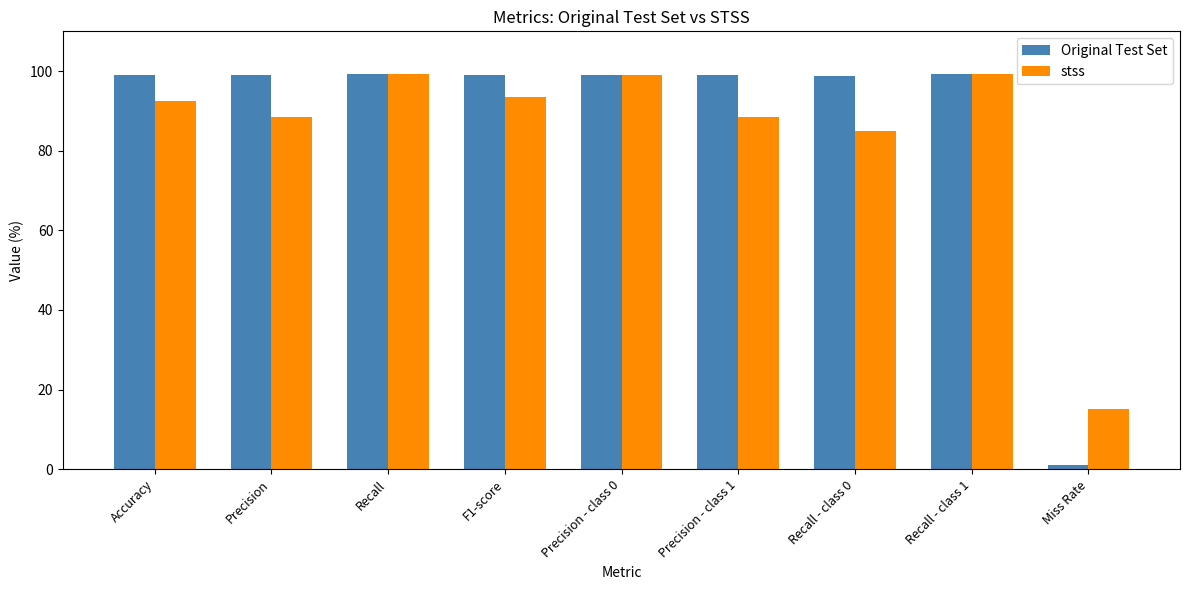

Rank the series at Miss Rate from highest to lowest value.

stss, Original Test Set